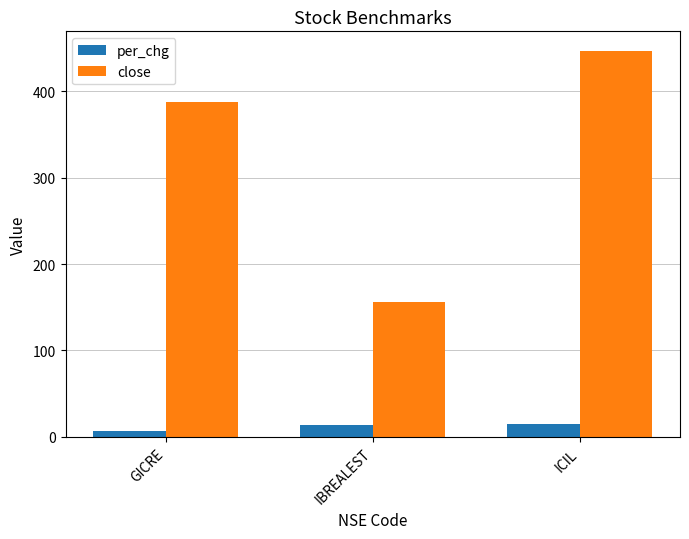

Which series changed the most between GICRE and ICIL?

close